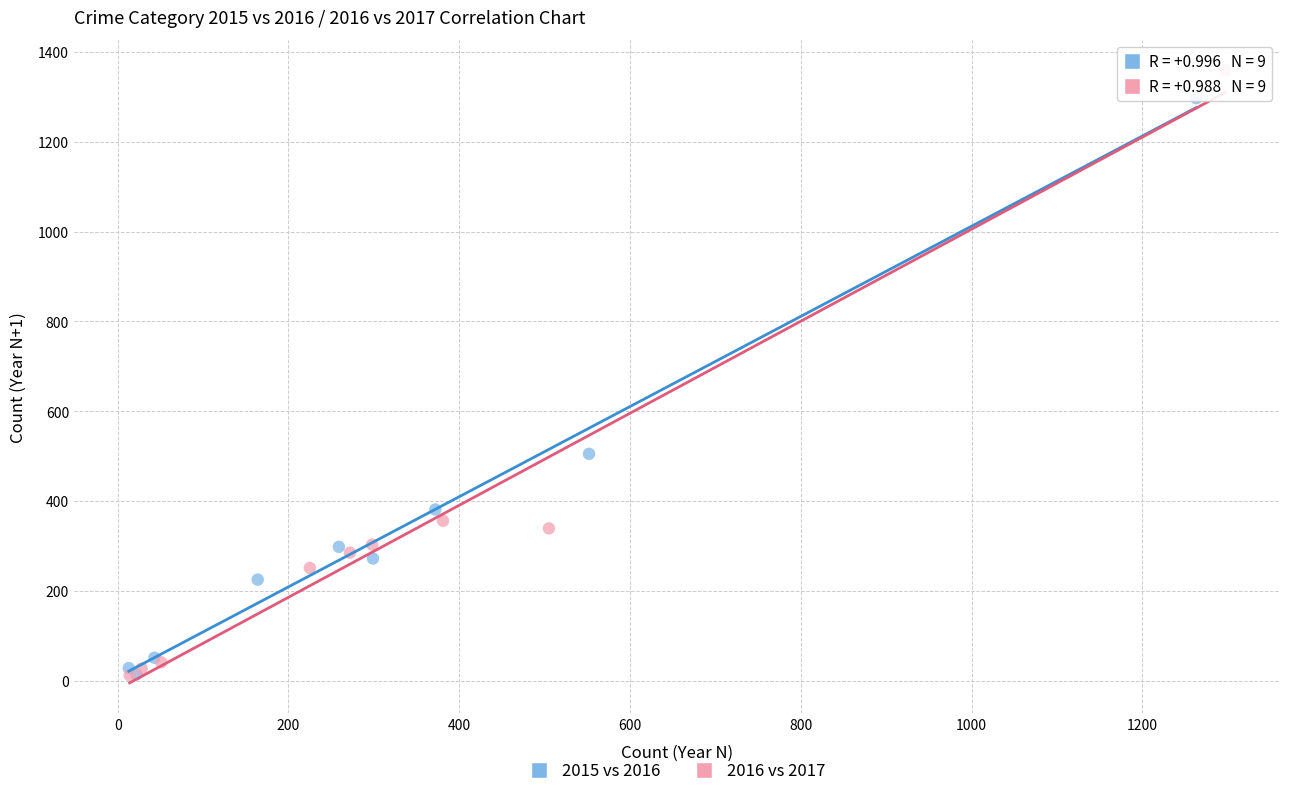

Which series has the widest spread of Y values?

2016 vs 2017